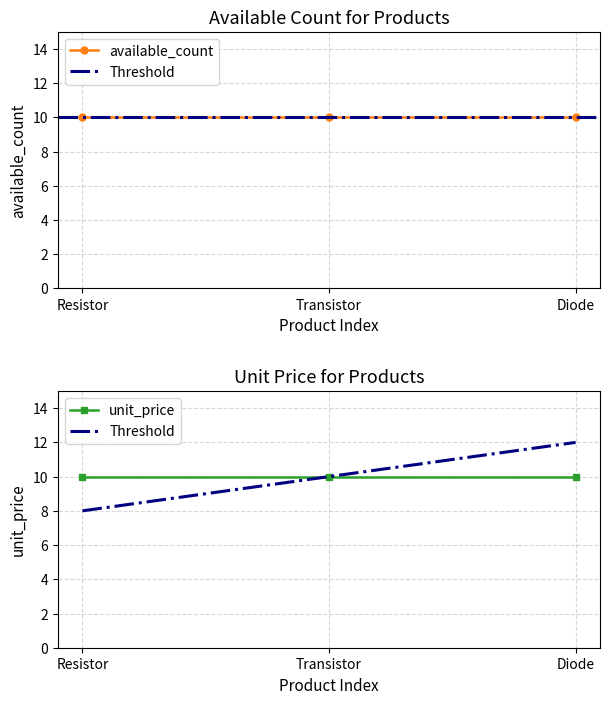

Is the value of available_count at Resistor greater than the value of unit_price at Resistor?

No